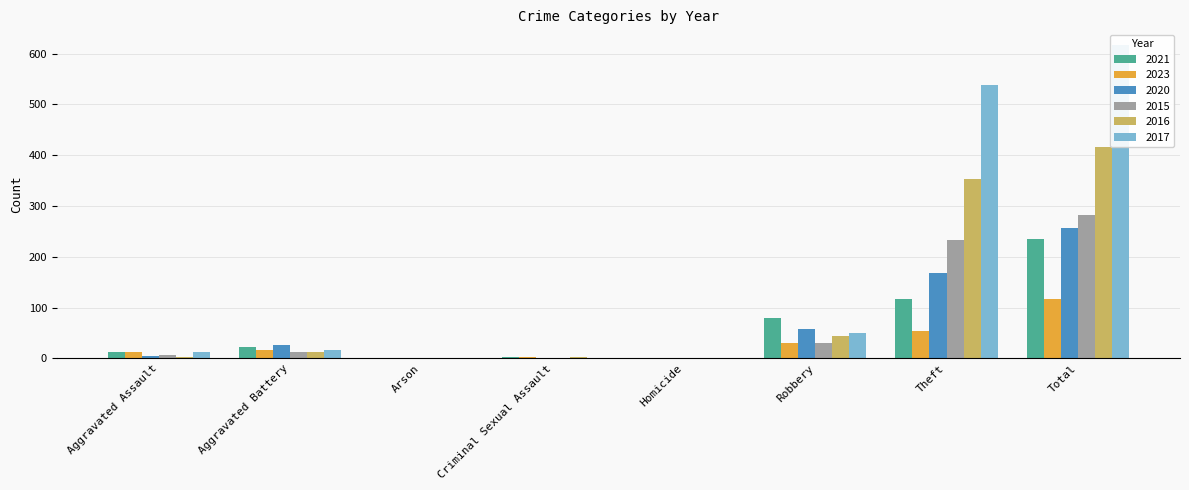

What is the difference between the highest and lowest values at Robbery?

50